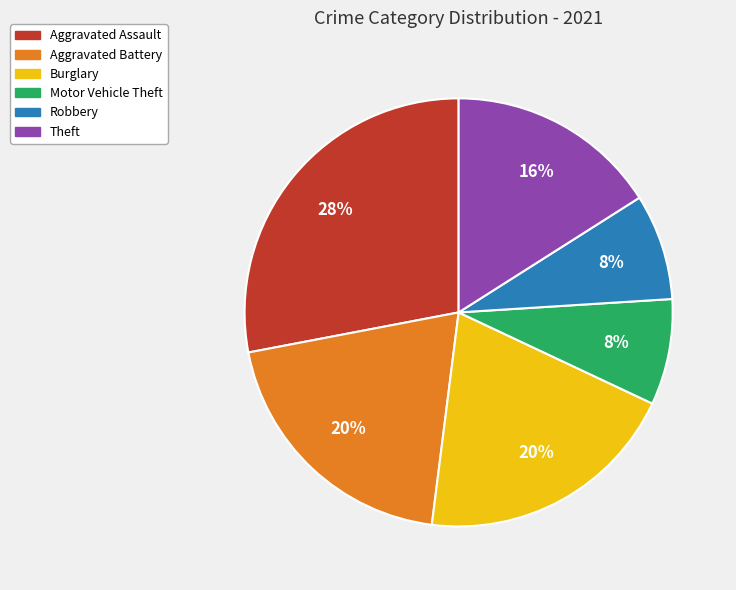

Combined, do Robbery and Aggravated Battery account for over 50%?

No